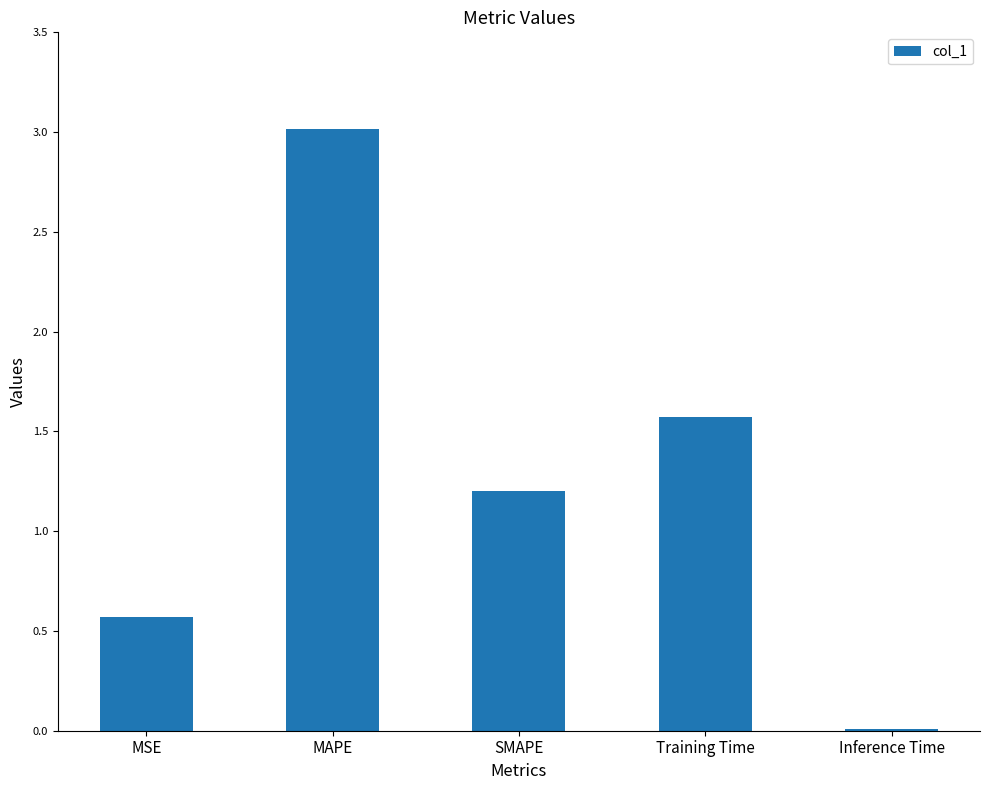

What is the average value?

1.3